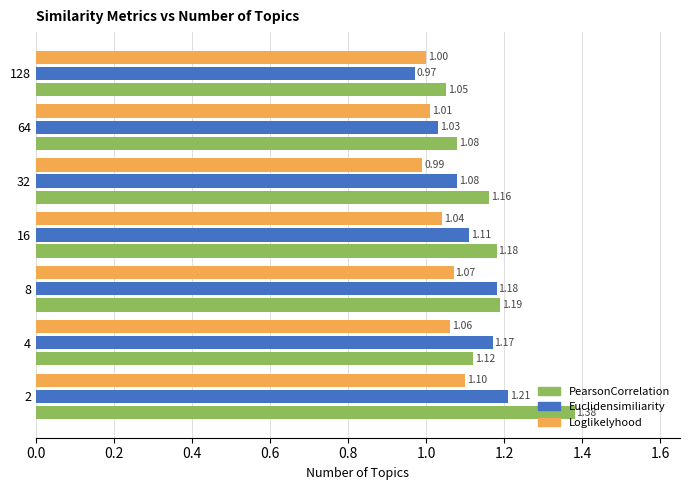

How many values in the Euclidensimiliarity series exceed 1?

6